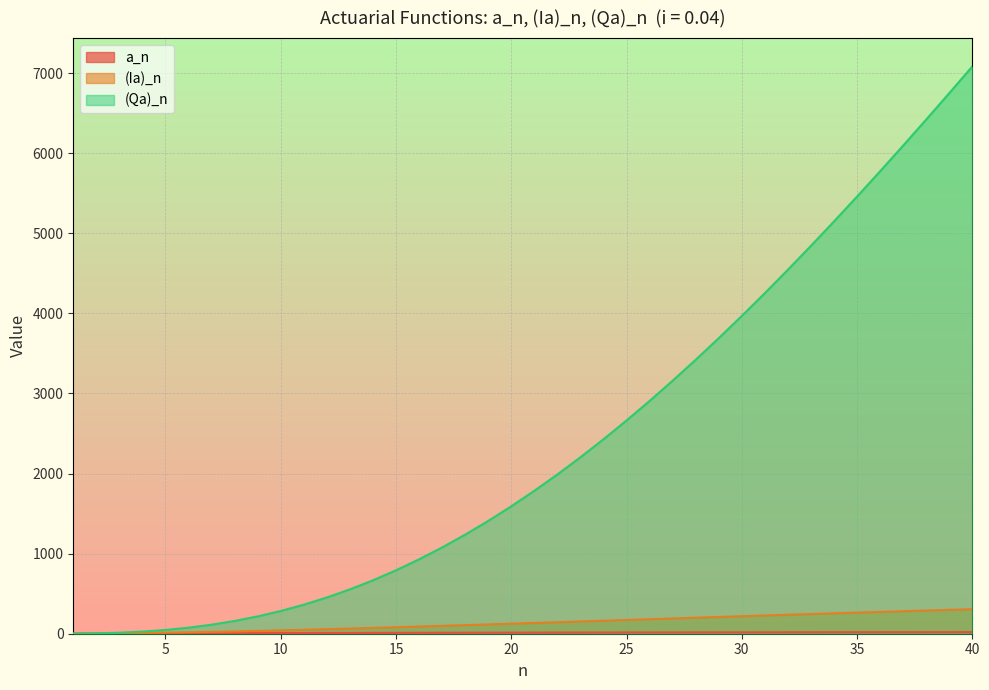

Is the value of (Ia)_n at 15 greater than the value of a_n at 10?

Yes